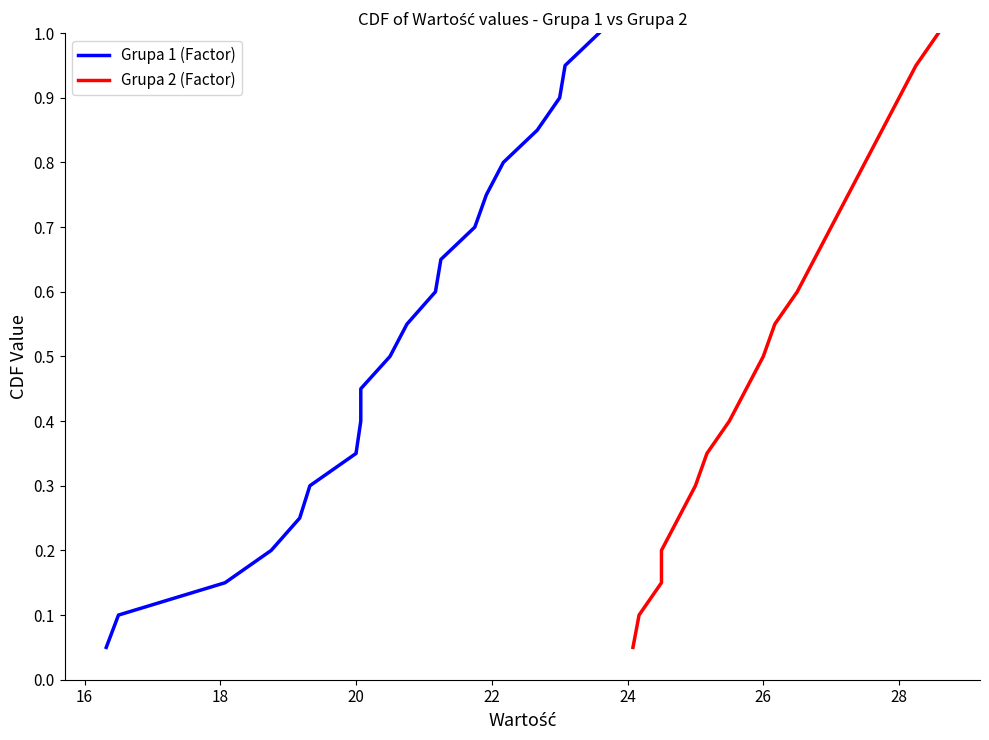

What is the value of the Grupa 2 (Factor) point at the 16th from the left?

0.8